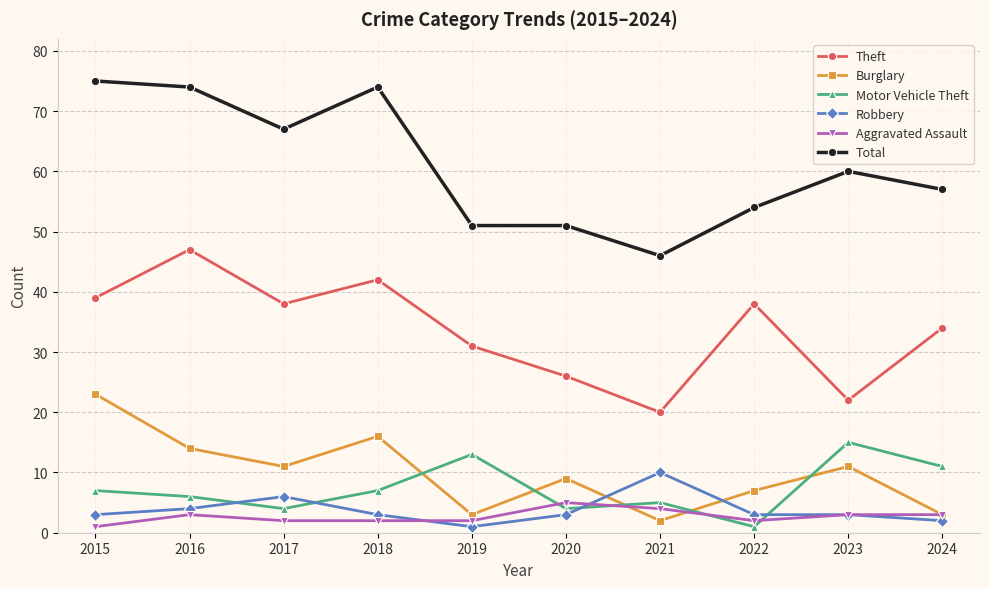

The Motor Vehicle Theft series shows 7 at 2018. True or false?

True